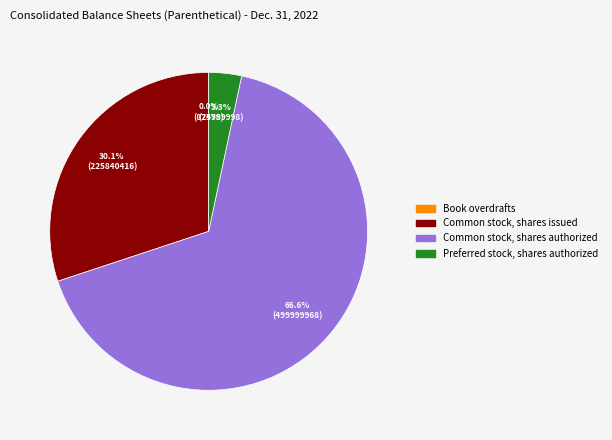

To the nearest percent, what is the average slice percentage?

25%